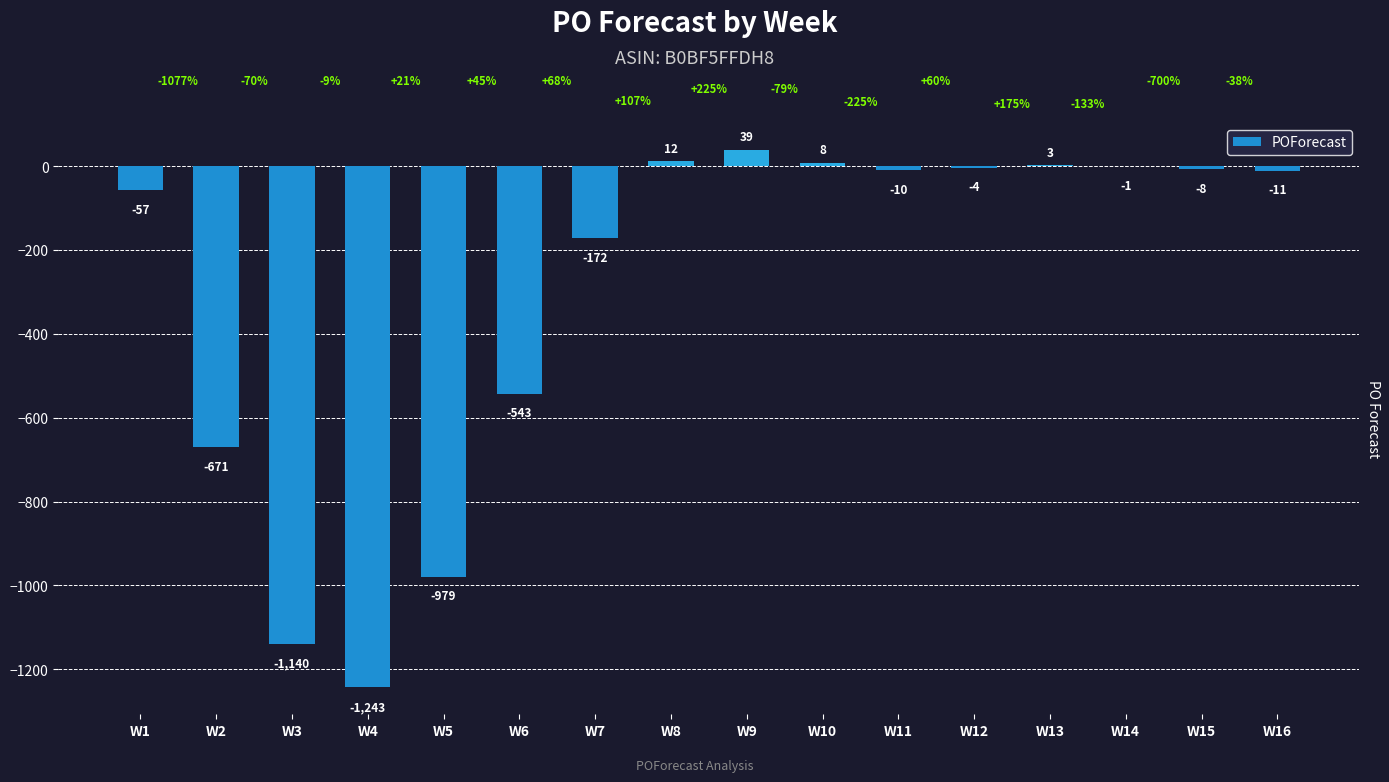

True or false: the data shows 12 at W8.

True